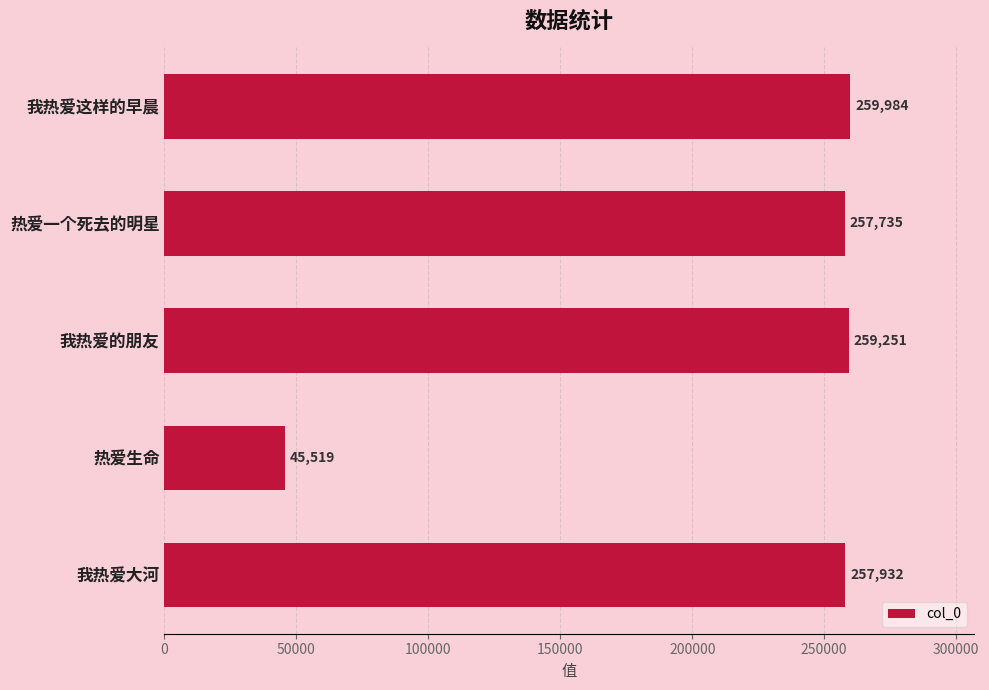

Reading bottom to top, list all the values displayed in this chart.

我热爱大河=257932	热爱生命=45519	我热爱的朋友=259251	热爱一个死去的明星=257735	我热爱这样的早晨=259984